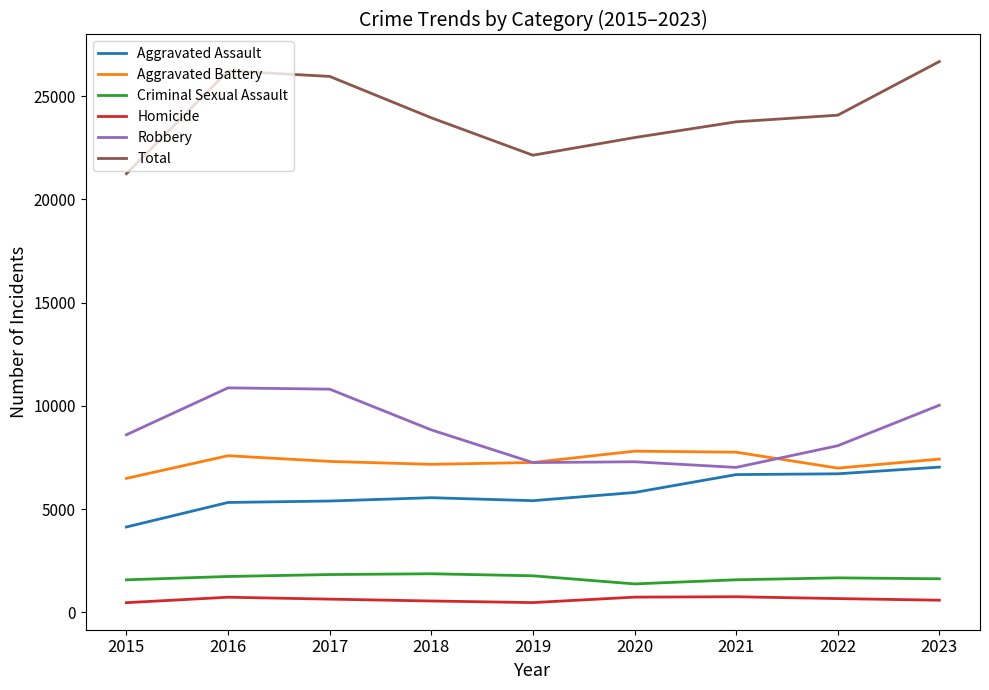

Which series has the largest range (max minus min)?

Total